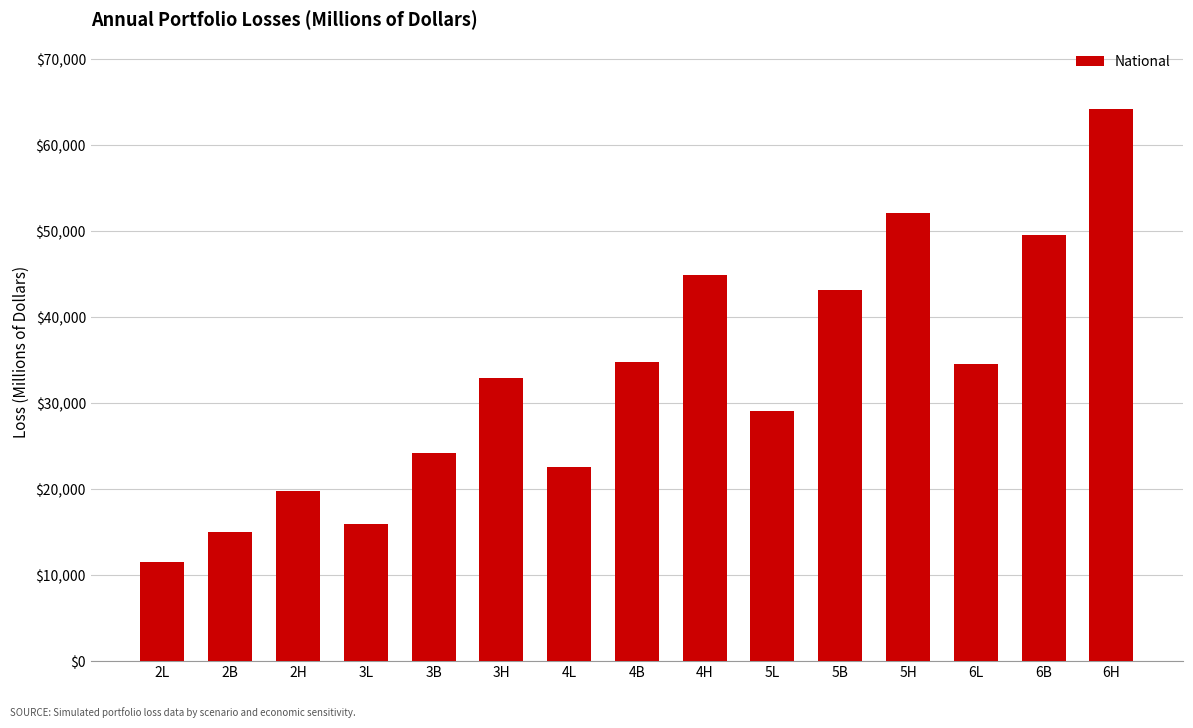

The chart shows a value of 32909.4 at 3H. True or false?

True